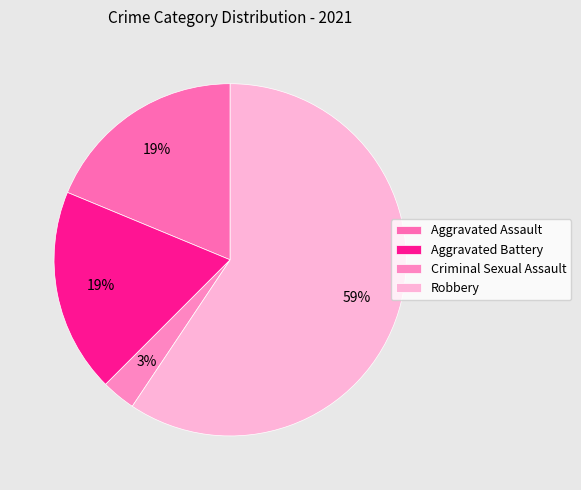

The Aggravated Battery slice represents 26% of the pie. True or false?

False